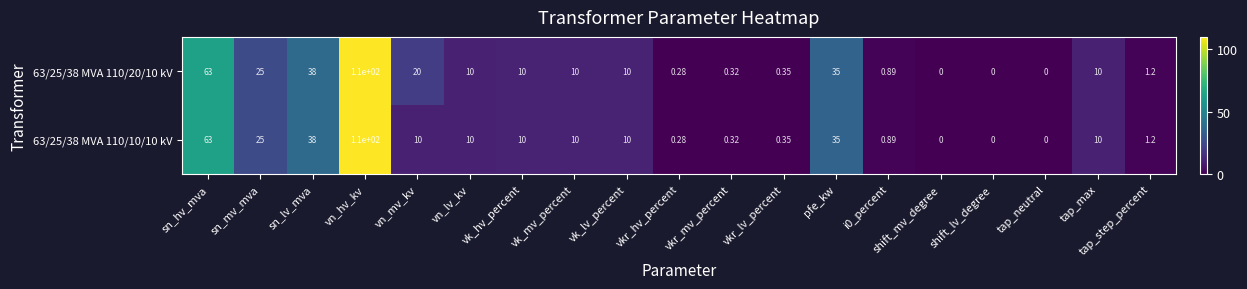

At which label does 63/25/38 MVA 110/20/10 kV reach its peak?

vn_hv_kv